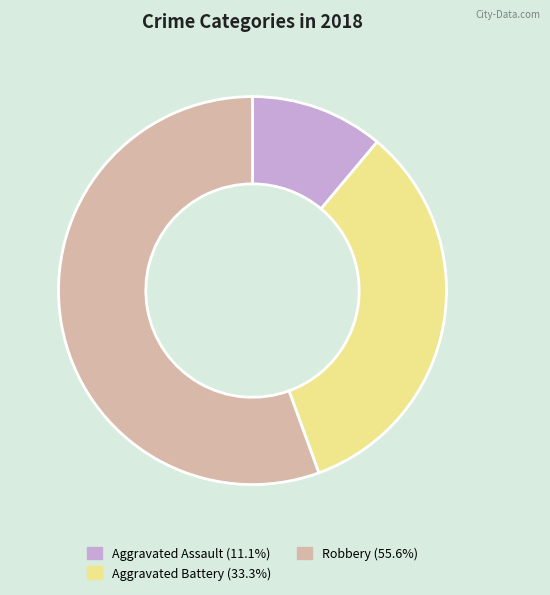

Does any single category account for the majority?

Yes